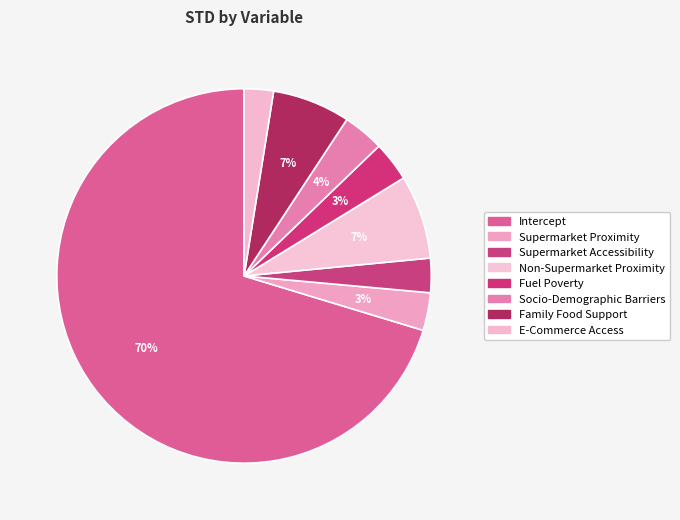

Rank the categories by value from highest to lowest.

Intercept, Non-Supermarket Proximity, Family Food Support, Socio-Demographic Barriers, Fuel Poverty, Supermarket Proximity, Supermarket Accessibility, E-Commerce Access